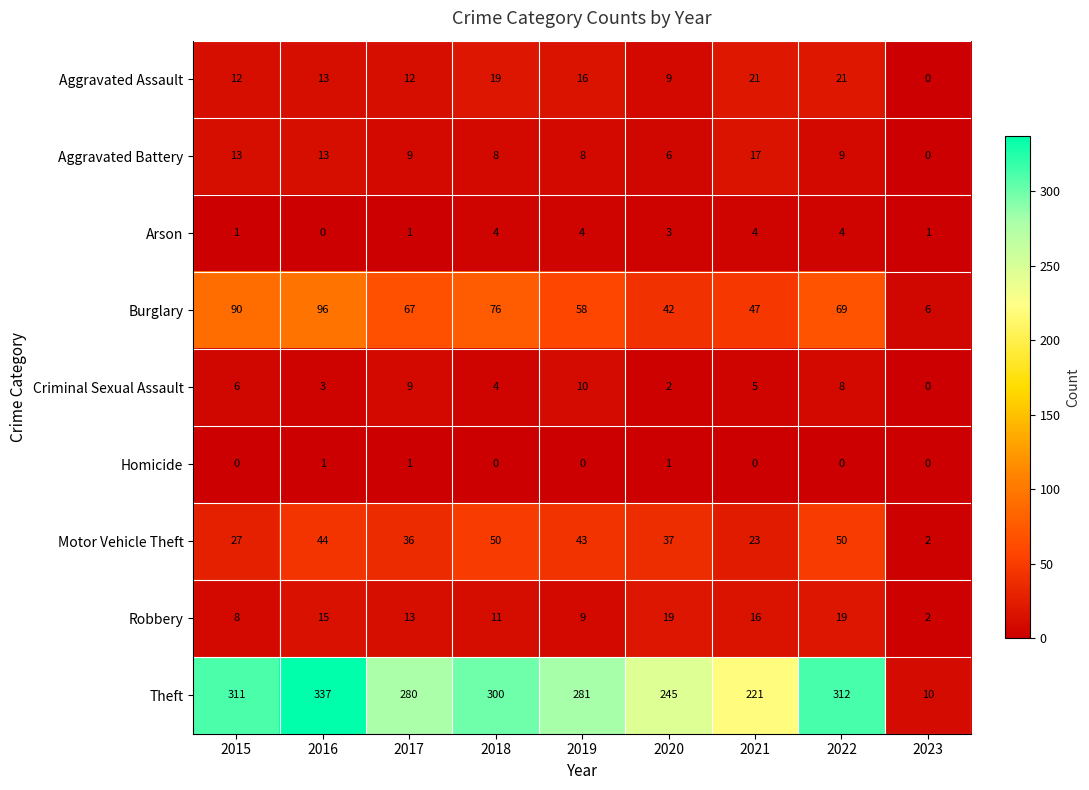

The Burglary series shows 89 at 2019. True or false?

False